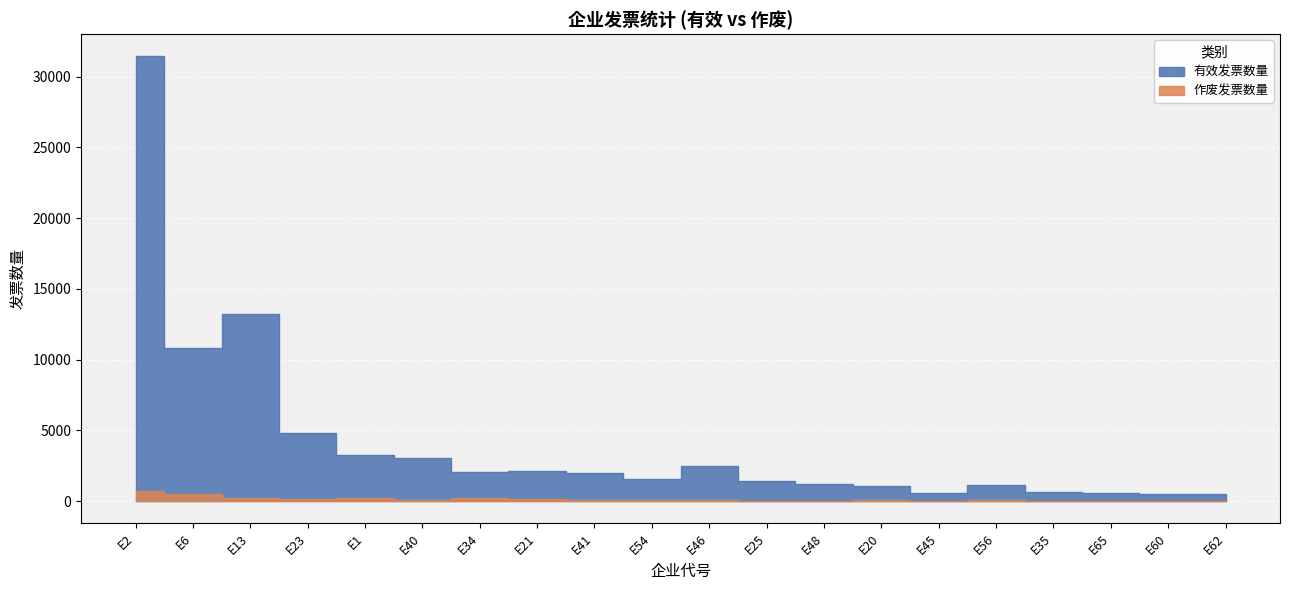

What is the difference between the second highest and second lowest values in the 有效发票数量 series?

12725